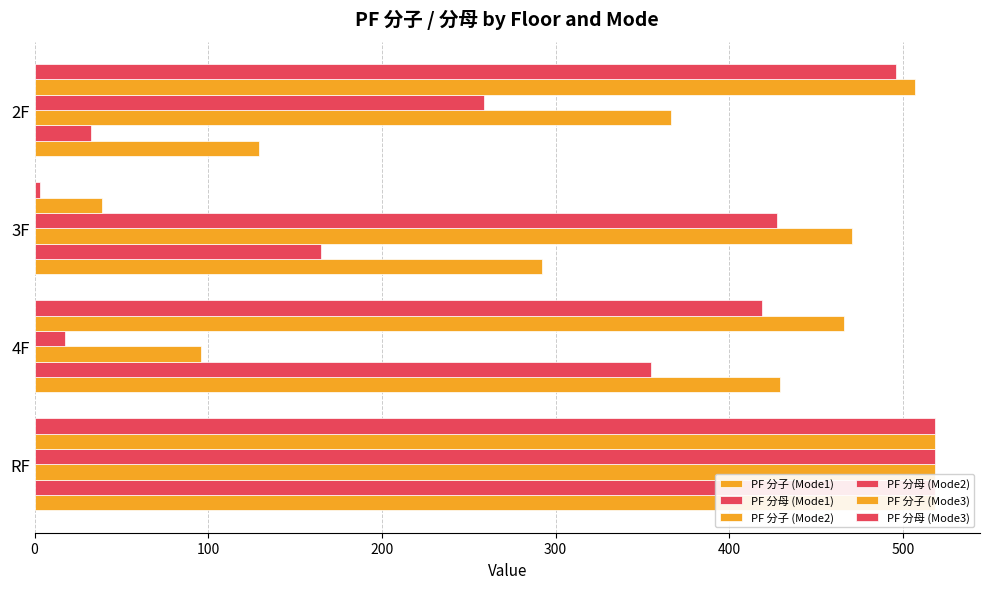

Reading left to right, transcribe all the data shown in this chart.

PF 分子 (Mode1): 518.4	429.1	292.3	129.2
PF 分母 (Mode1): 518.4	355.1	164.8	32.2
PF 分子 (Mode2): 518.4	96.0	470.6	366.2
PF 分母 (Mode2): 518.4	17.8	427.3	258.6
PF 分子 (Mode3): 518.4	466.1	38.8	507.0
PF 分母 (Mode3): 518.4	419.1	2.9	495.9